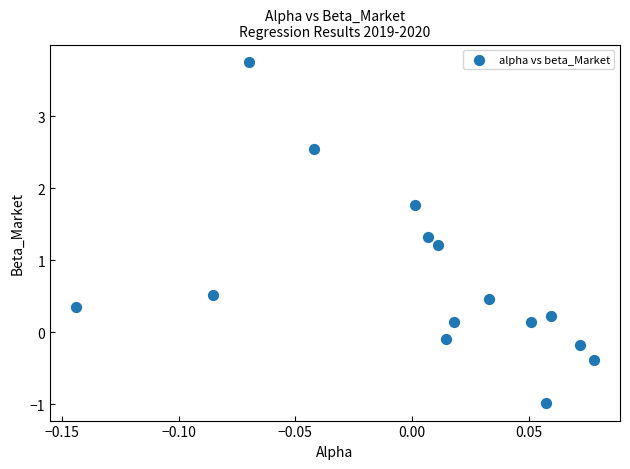

What Y value in the scatter plot is closest to 1?

1.2